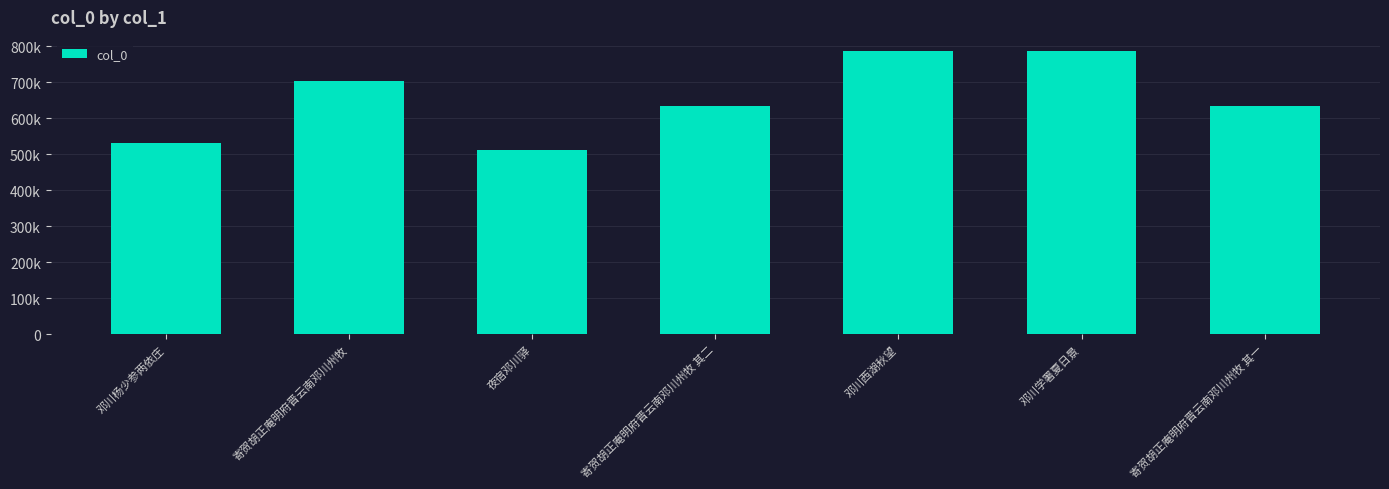

What is the label of the 3rd bar from the right?

邓川西湖秋望